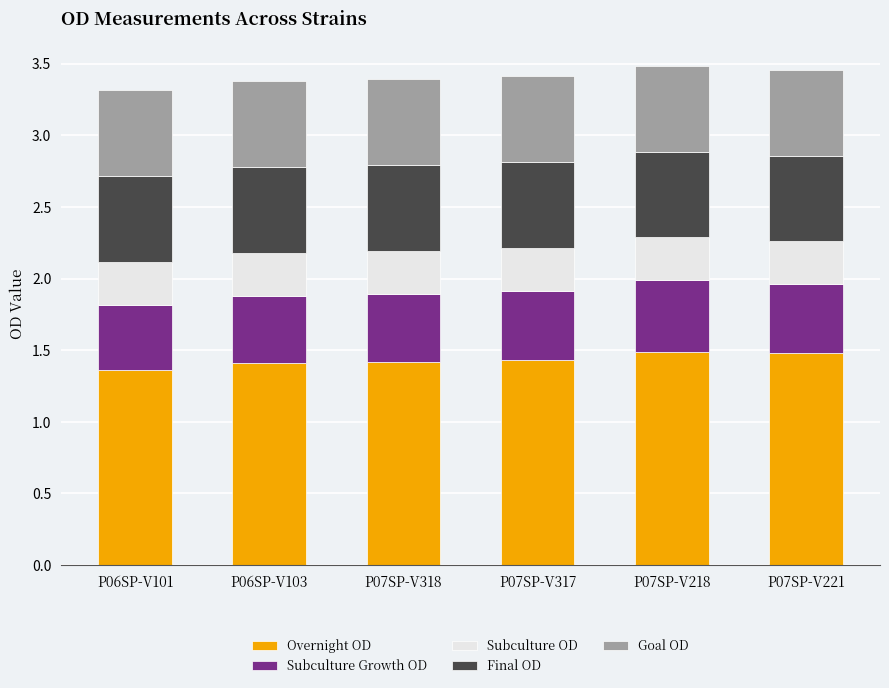

The value of Overnight OD at P06SP-V103 is 1.4. True or false?

True